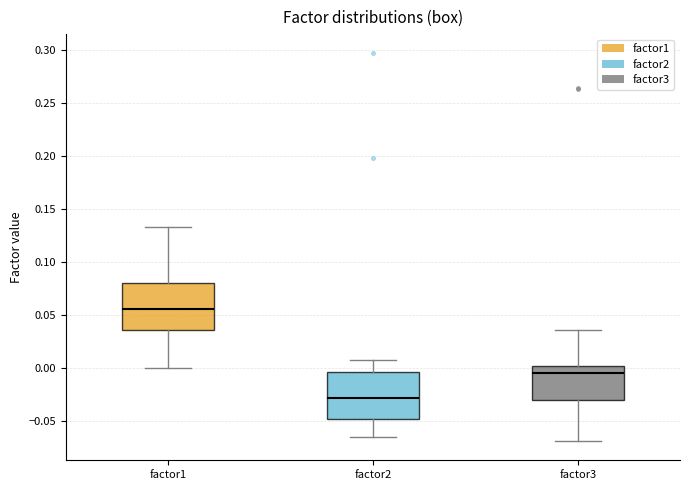

Reading left to right, transcribe this box plot: for each box, give where its median line is, the range the box spans, and where its two whiskers end, as read against the y-axis. The values are not printed on the chart, so give them approximately, as read against the axis.

factor1: median 0.055, box 0.035 to 0.080, whiskers 0.000 to 0.135
factor2: median -0.030, box -0.050 to -0.005, whiskers -0.065 to 0.005
factor3: median -0.005, box -0.030 to 0.000, whiskers -0.070 to 0.035